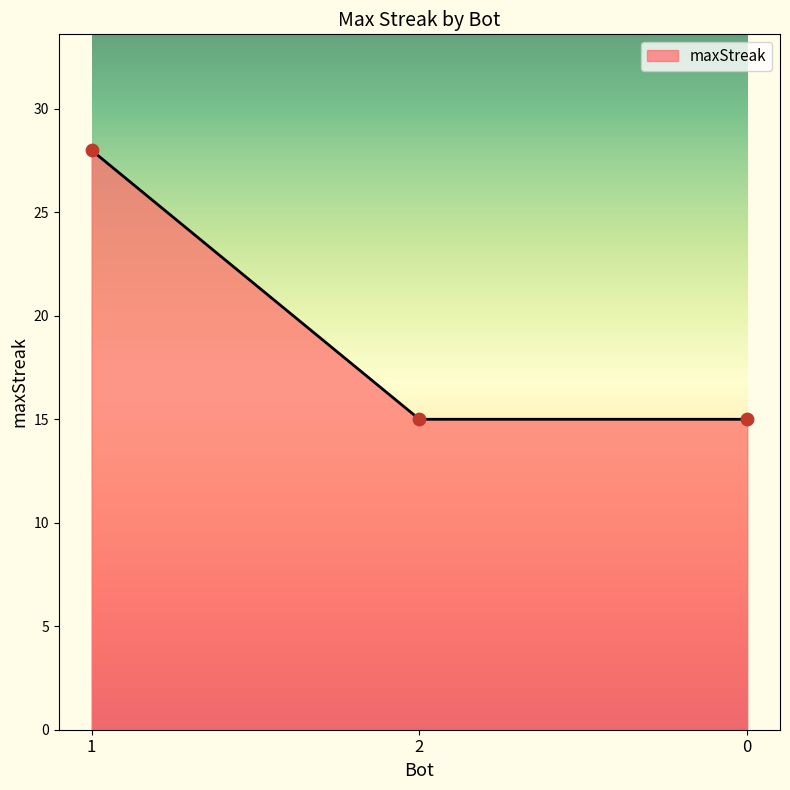

What is the ratio of the value at 0 to the value at 1?

0.5